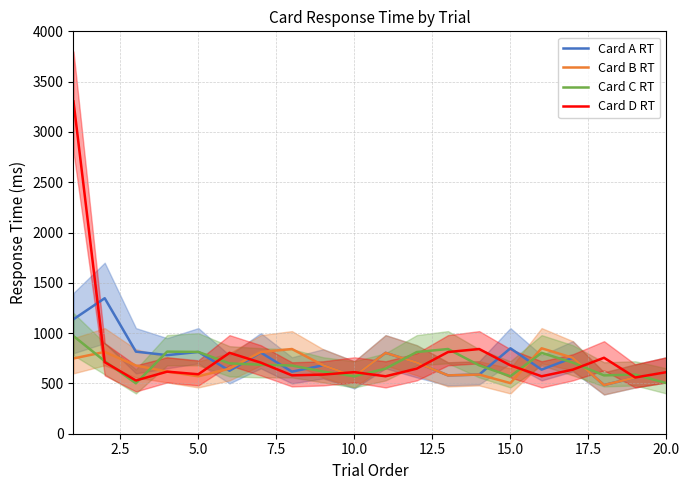

Is it true that Card D RT equals 680 at 15.0?

True